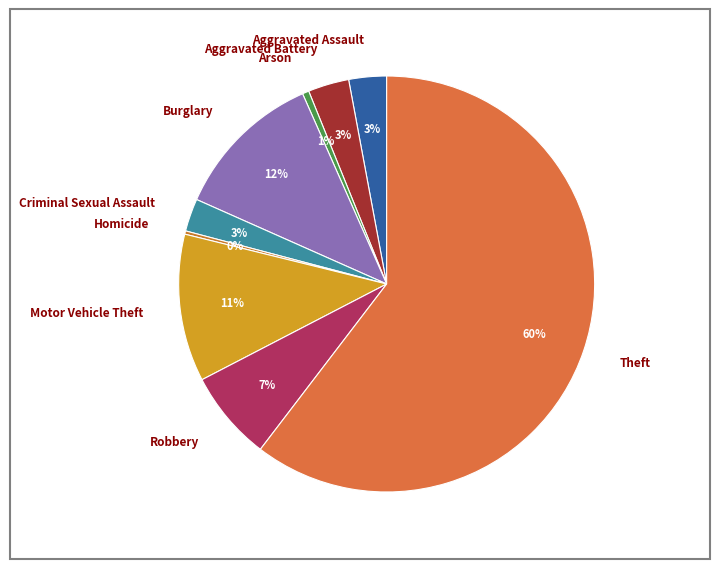

Is the sum of Arson and Criminal Sexual Assault greater than half?

No